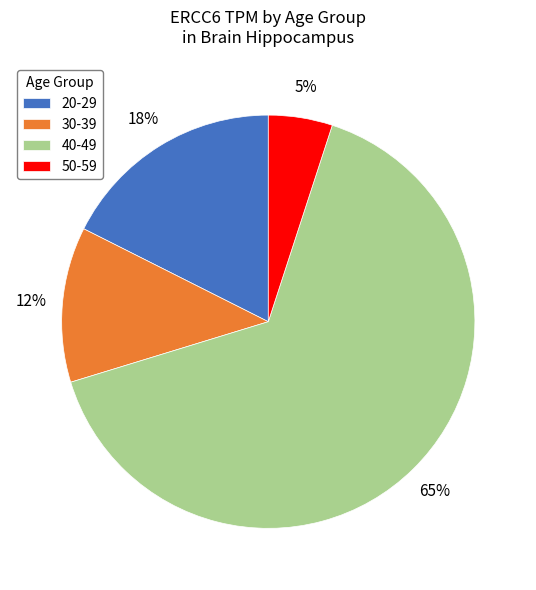

To the nearest percent, what is the difference between the largest and smallest slice percentages?

60%